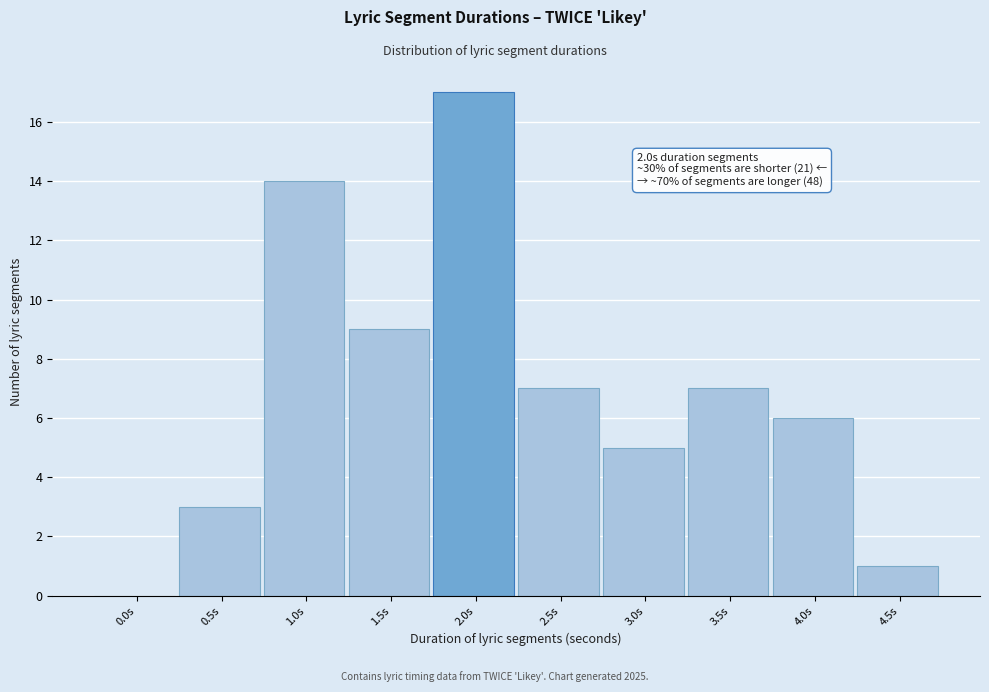

Reading left to right, list all the values displayed in this chart.

0.0s=0	0.5s=3	1.0s=14	1.5s=9	2.0s=17	2.5s=7	3.0s=5	3.5s=7	4.0s=6	4.5s=1